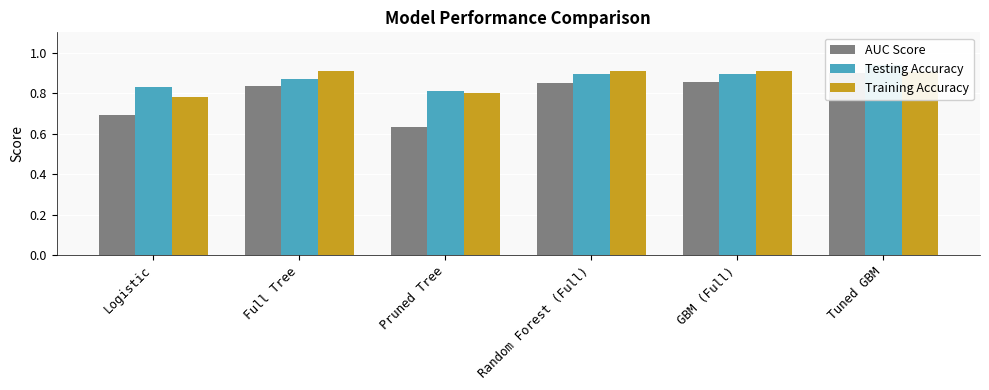

At how many categories does at least one series exceed 0?

6